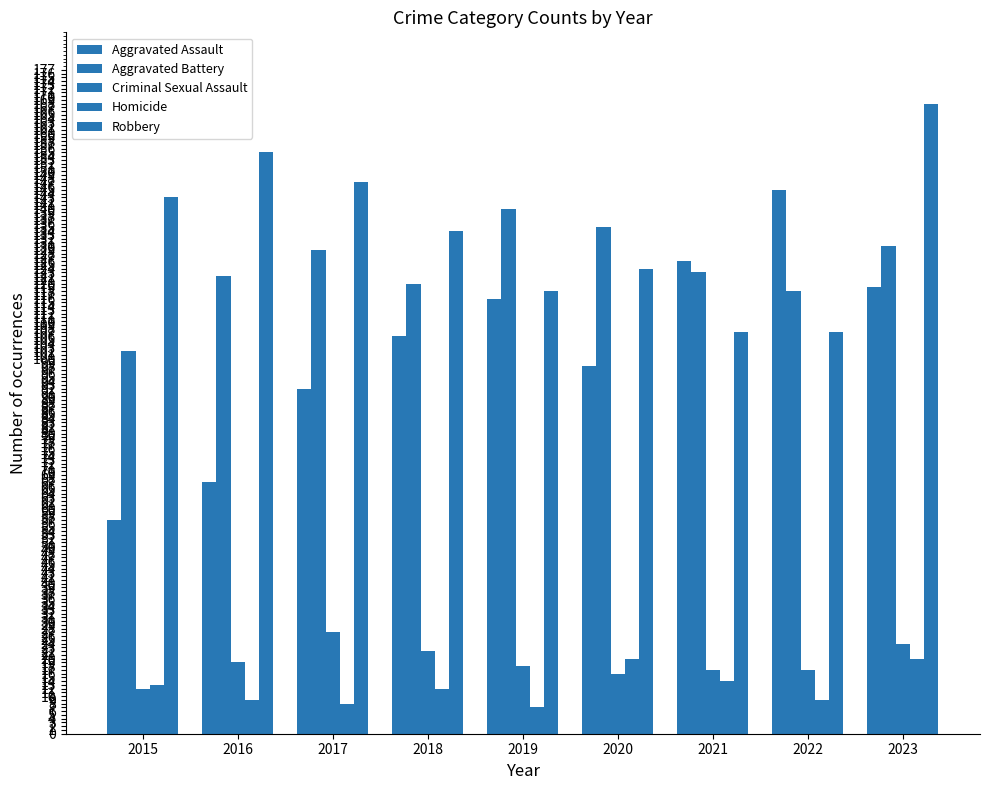

What is the total value across all series at 2015?

327